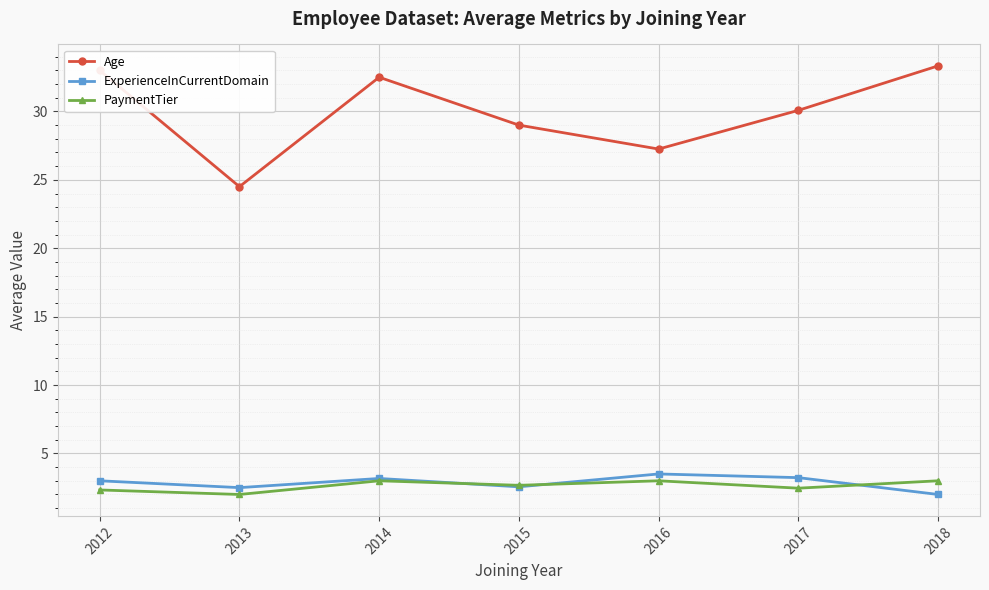

Is it true that PaymentTier equals 2.5 at 2017?

True